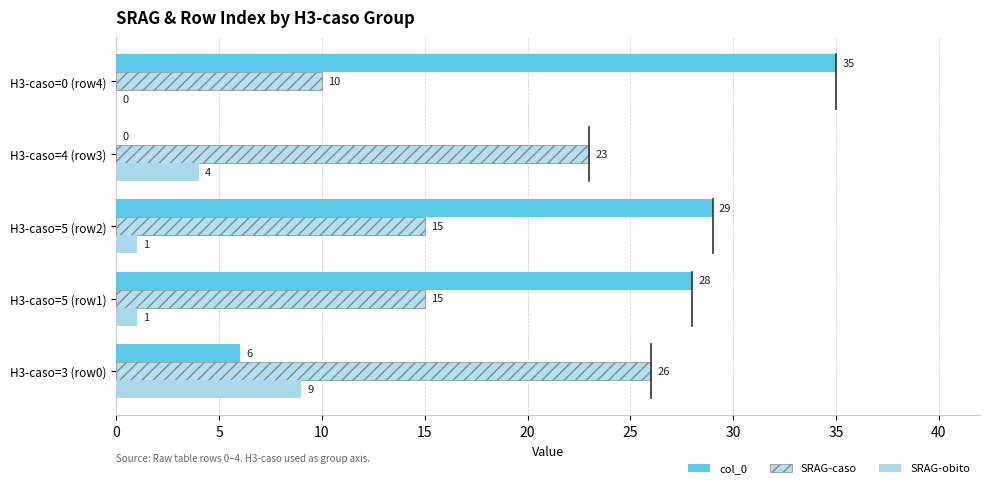

How many series are shown in this chart?

3